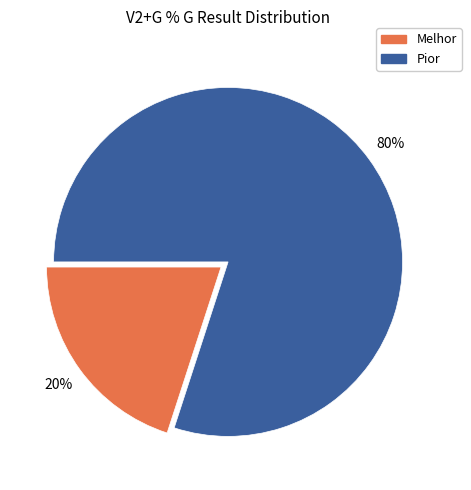

Do Pior and Melhor together represent more than half of the pie?

Yes